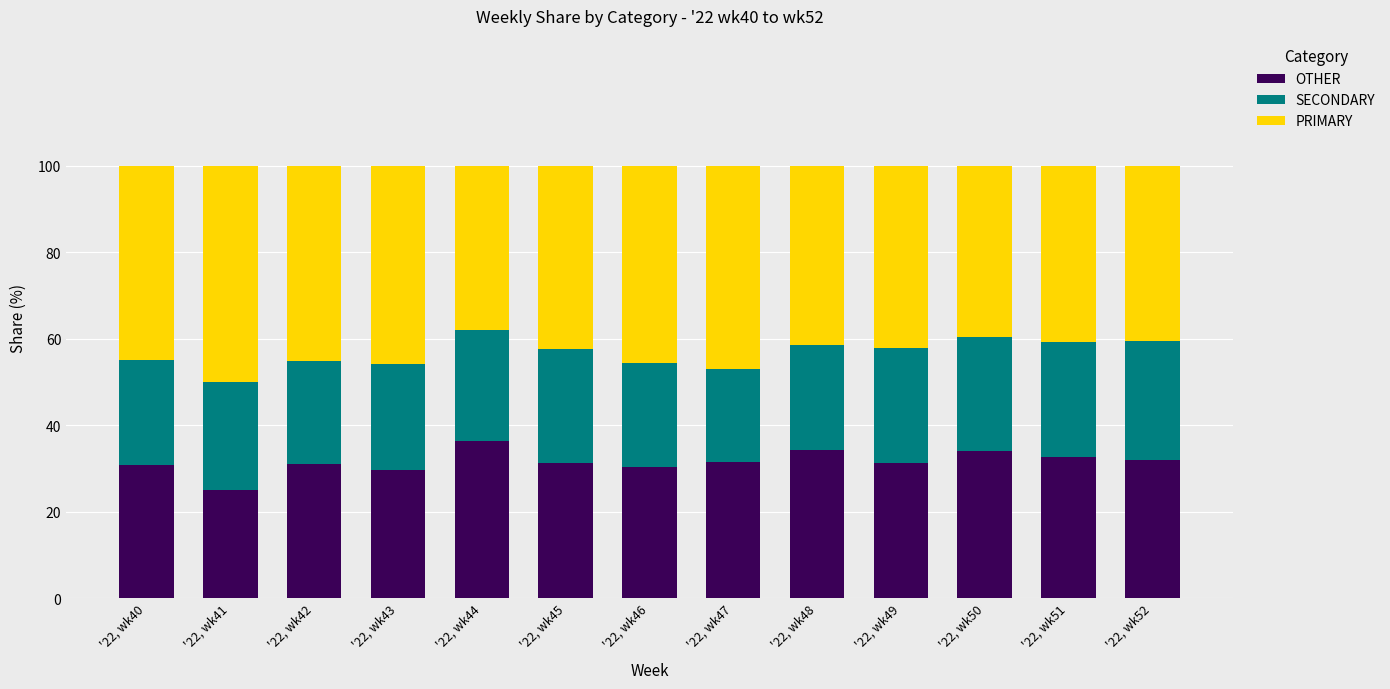

What is the lowest value of the OTHER series?

25.0